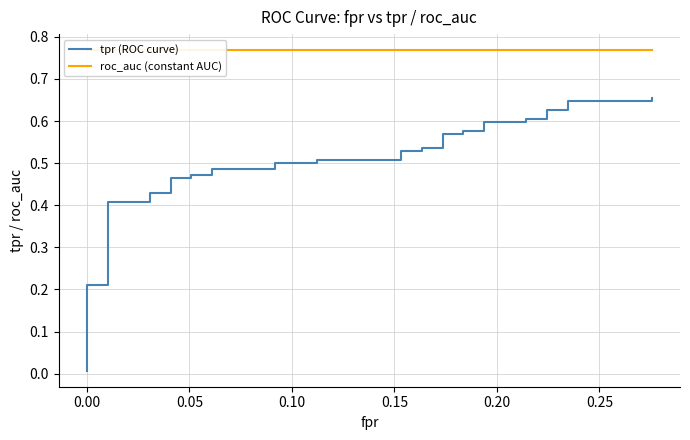

At which label is roc_auc (constant AUC) closest to 0?

−0.05